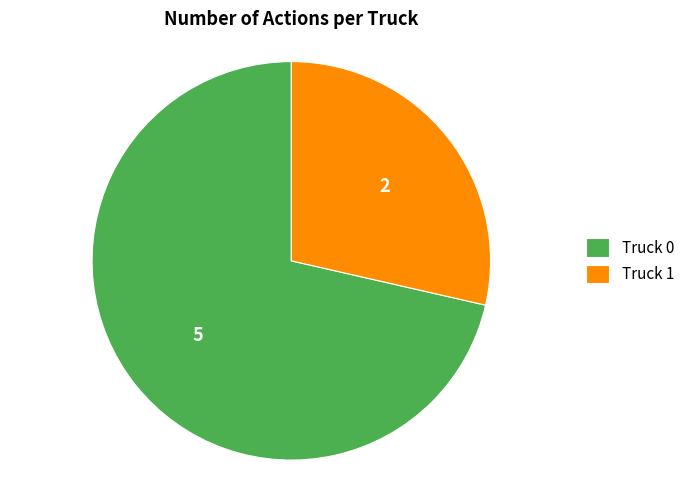

How many slices are in this pie chart?

2